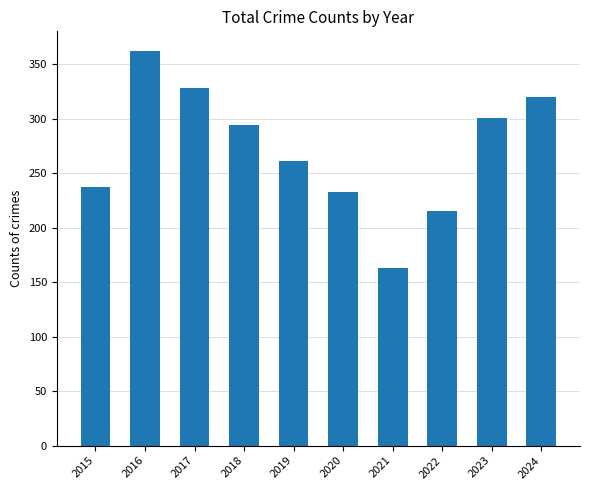

Reading right to left, list all the values displayed in this chart.

320	301	215	163	233	261	294	328	362	237